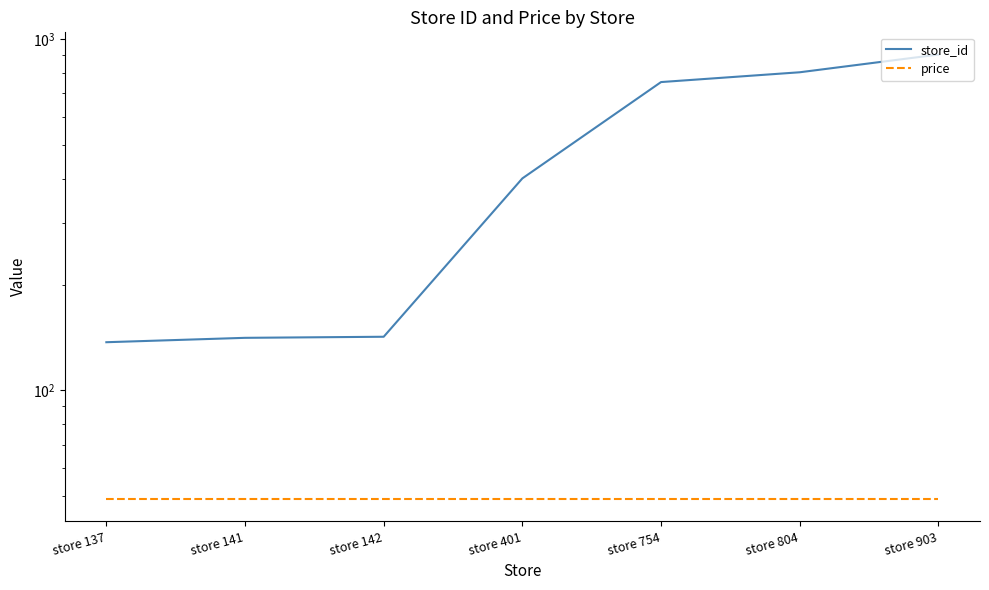

Does the chart display data point markers on the line(s)?

No